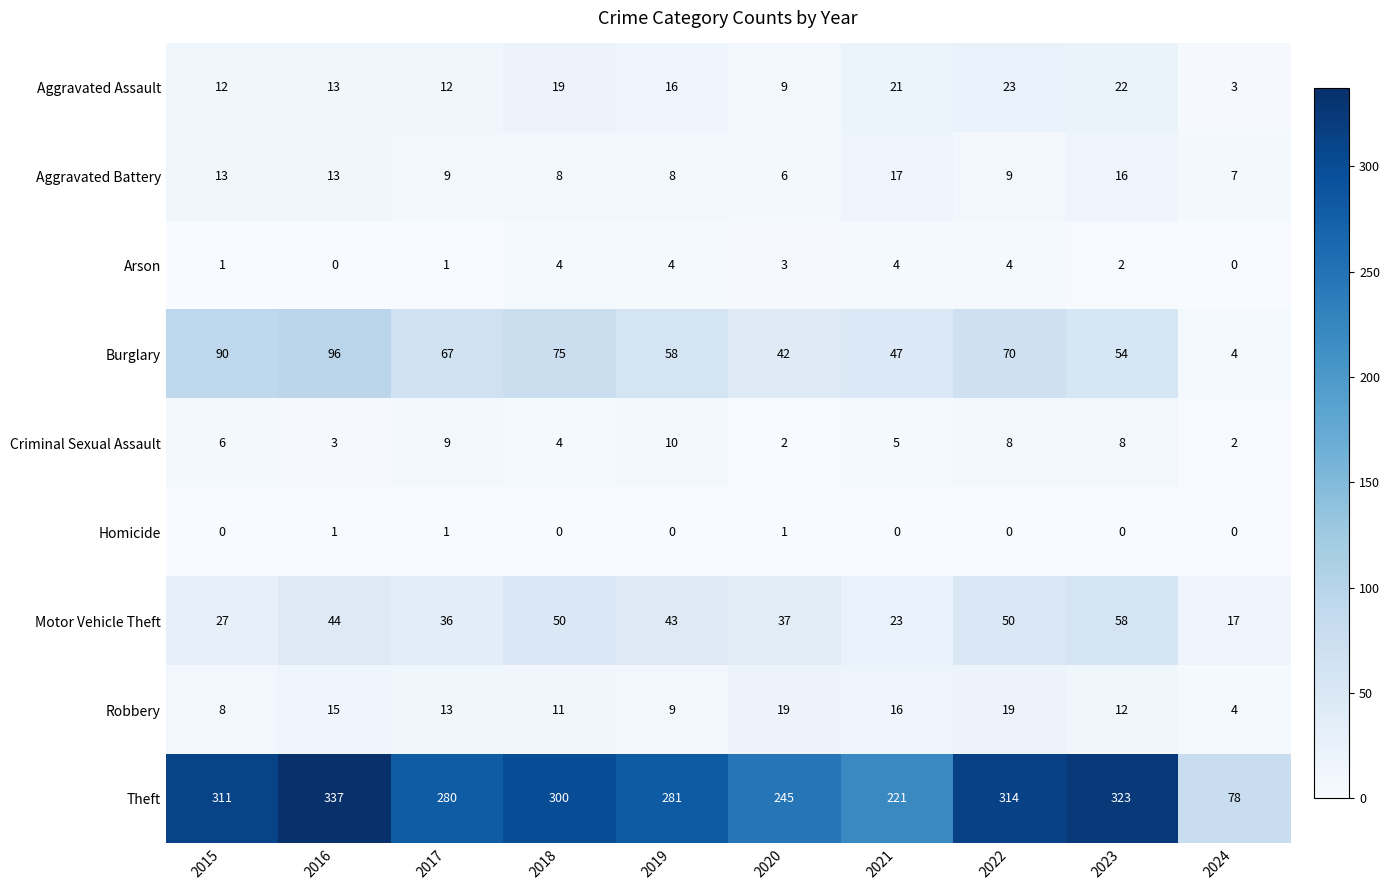

How many series are shown in this chart?

9